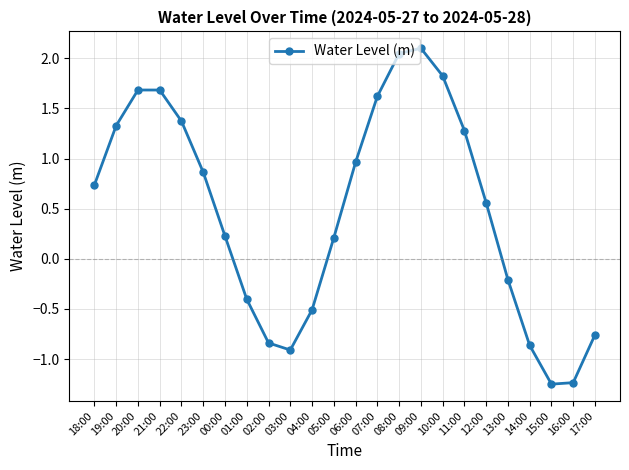

How many points are lower than both their immediate neighbors (excluding endpoints)?

2